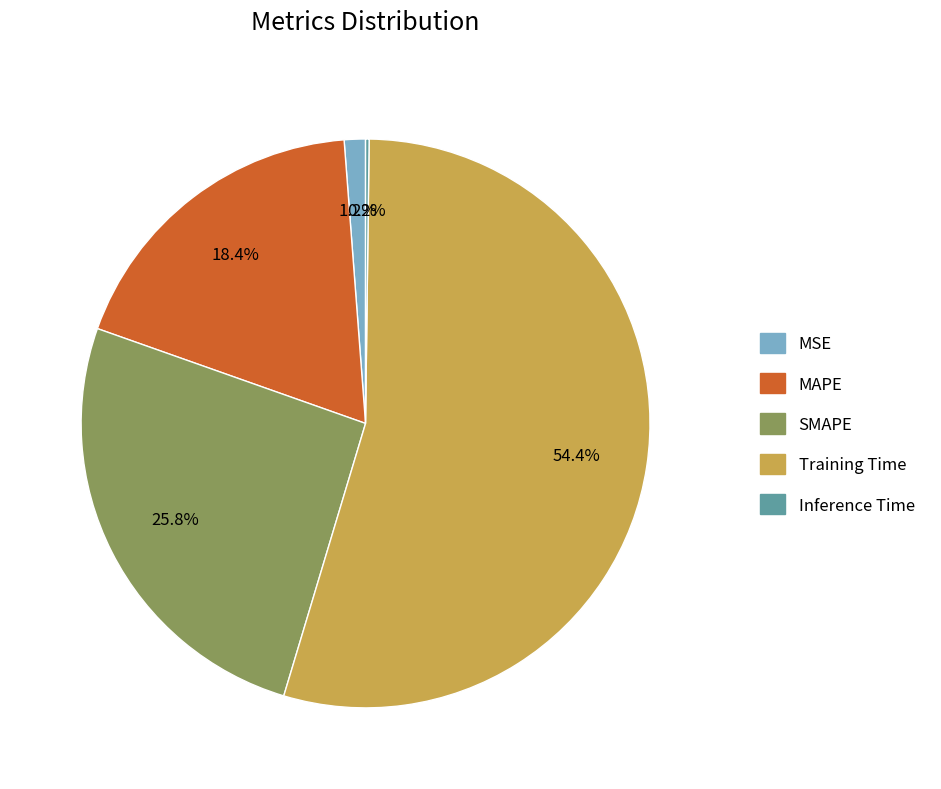

Is there a majority slice in this chart?

Yes